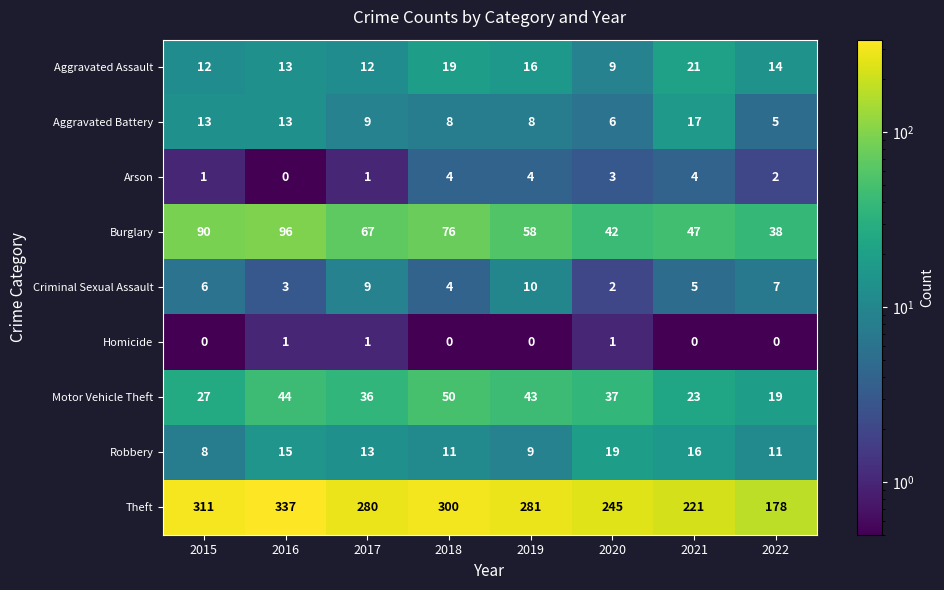

List the series in order of their peak value, lowest first.

Homicide, Arson, Criminal Sexual Assault, Aggravated Battery, Robbery, Aggravated Assault, Motor Vehicle Theft, Burglary, Theft